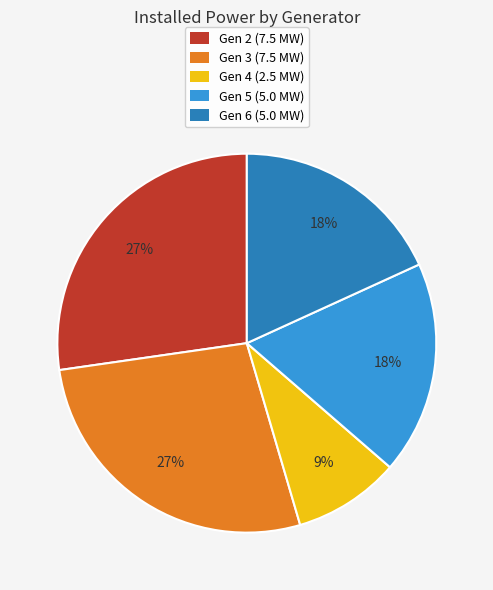

Count the number of slices in the pie.

5